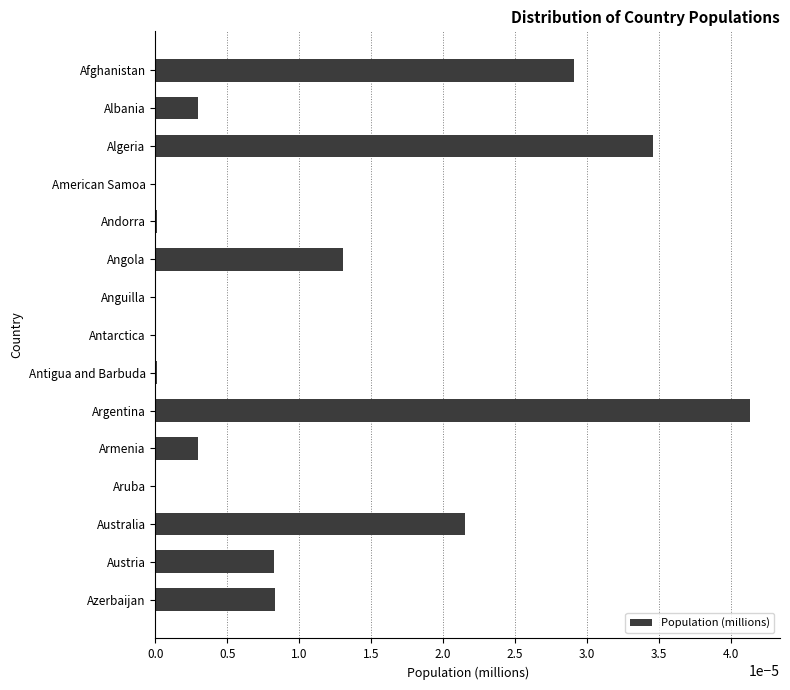

True or false: the data shows 0.0 at Azerbaijan.

True